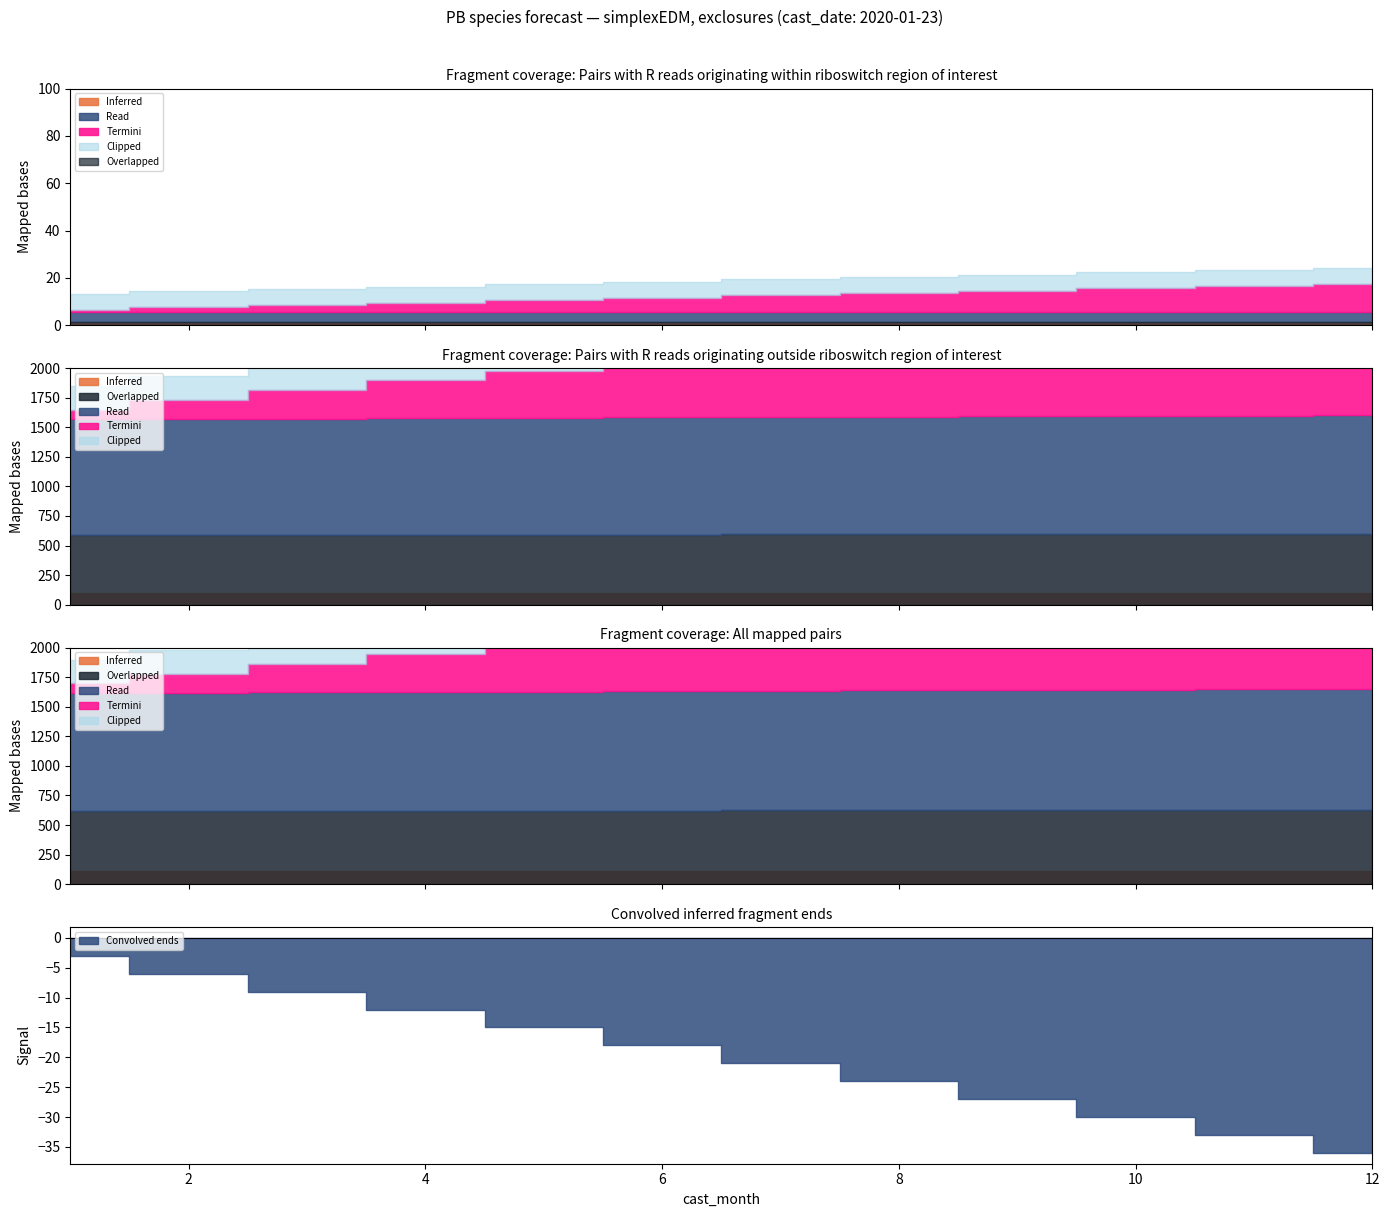

What is the total value across all series at 6?

2563.6